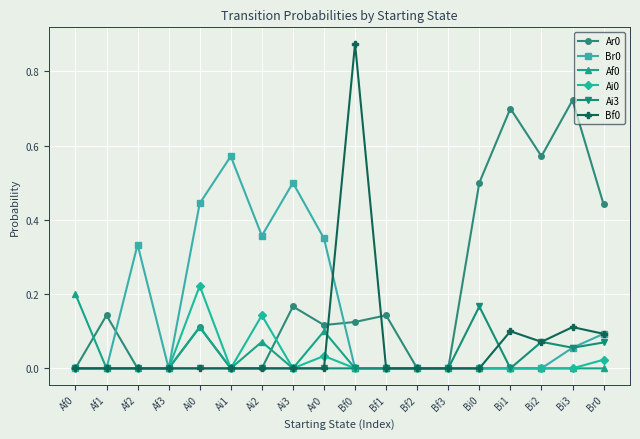

True or false: Bf0 and Br0 intersect in this chart.

True